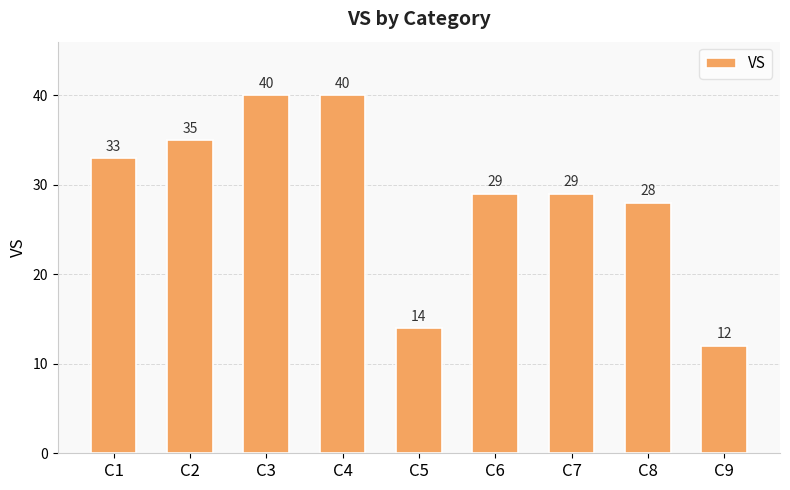

What is the smallest value displayed?

12